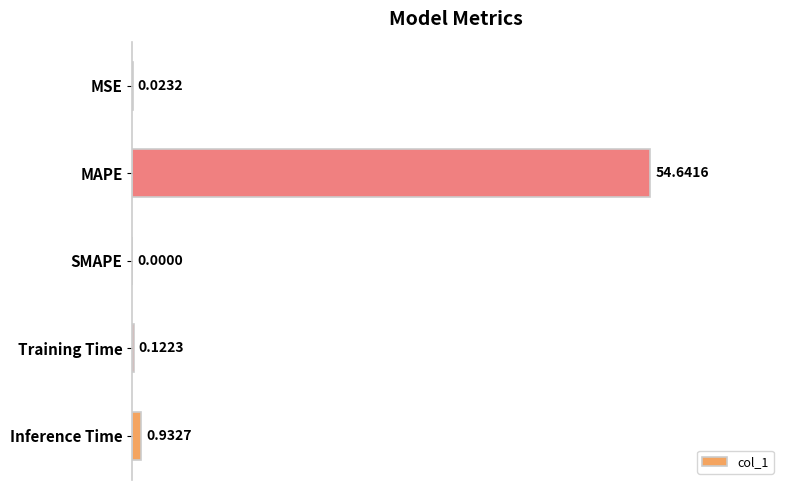

What is the sum of the values at MAPE and SMAPE?

54.6